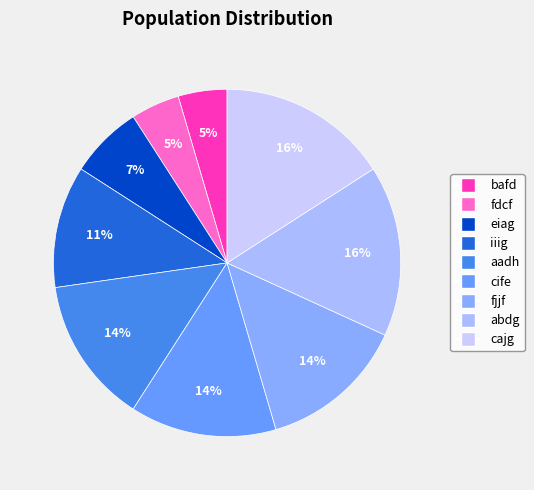

How many slices are in this pie chart?

9